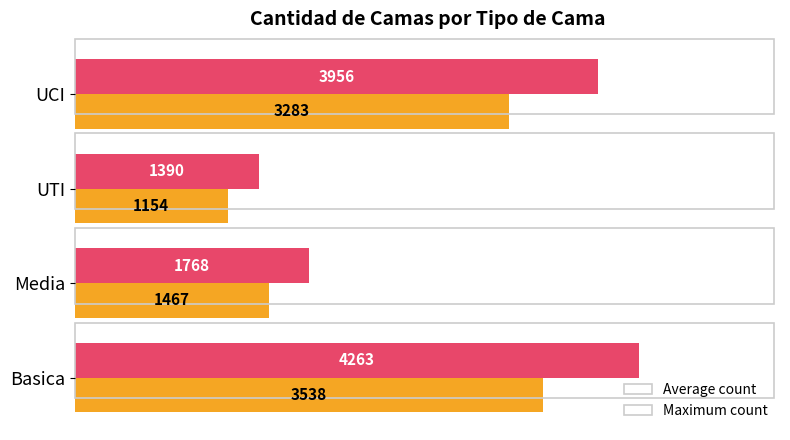

What is the minimum value shown in the chart?

1153.7